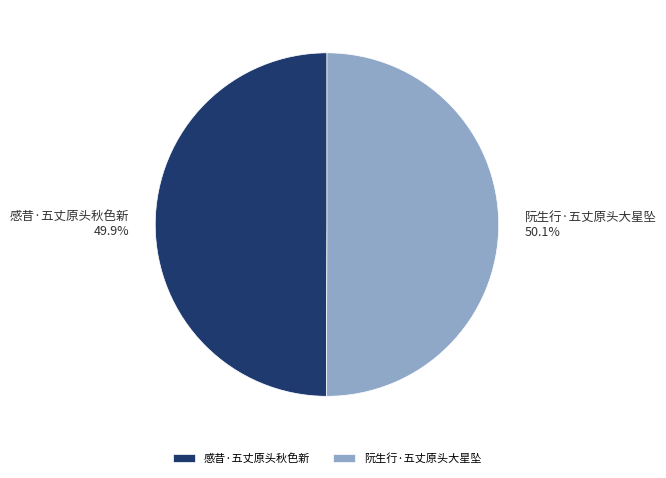

Is there a majority slice in this chart?

Yes